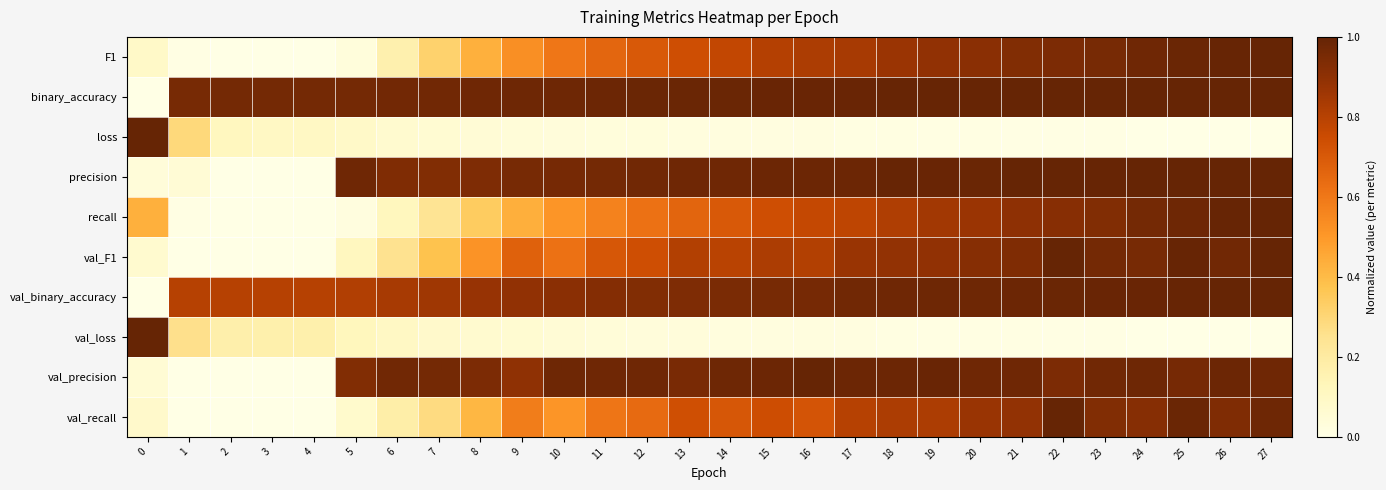

Which series has the largest range (max minus min)?

F1